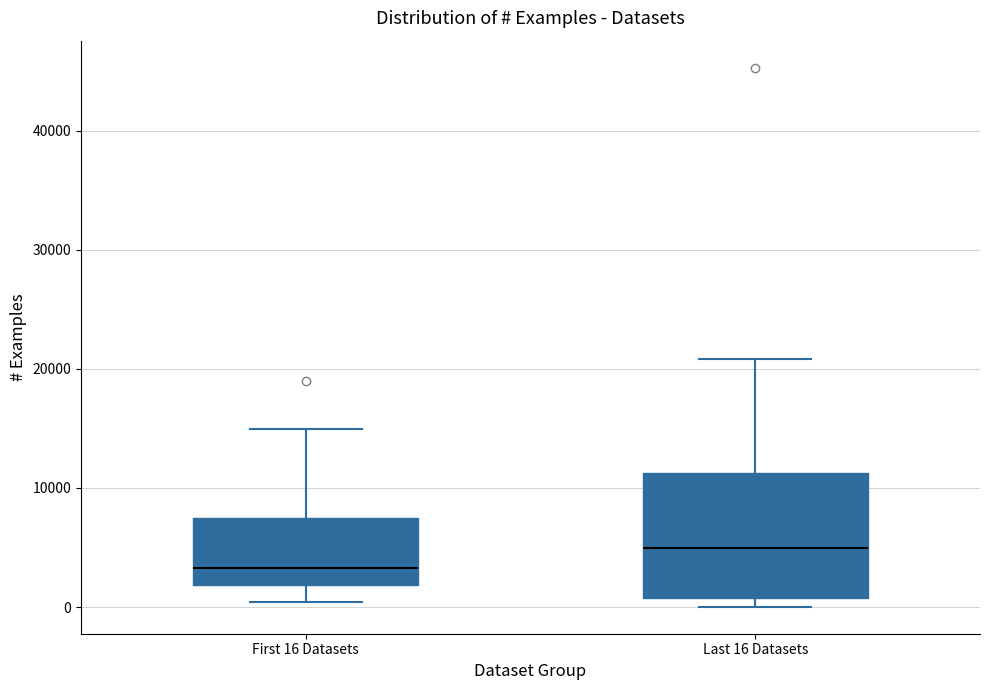

Reading left to right, transcribe this box plot: for each box, give where its median line is, the range the box spans, and where its two whiskers end, as read against the y-axis. The values are not printed on the chart, so give them approximately, as read against the axis.

First 16 Datasets: median 3000, box 2000 to 7000, whiskers 0 to 15000
Last 16 Datasets: median 5000, box 1000 to 11000, whiskers 0 to 21000